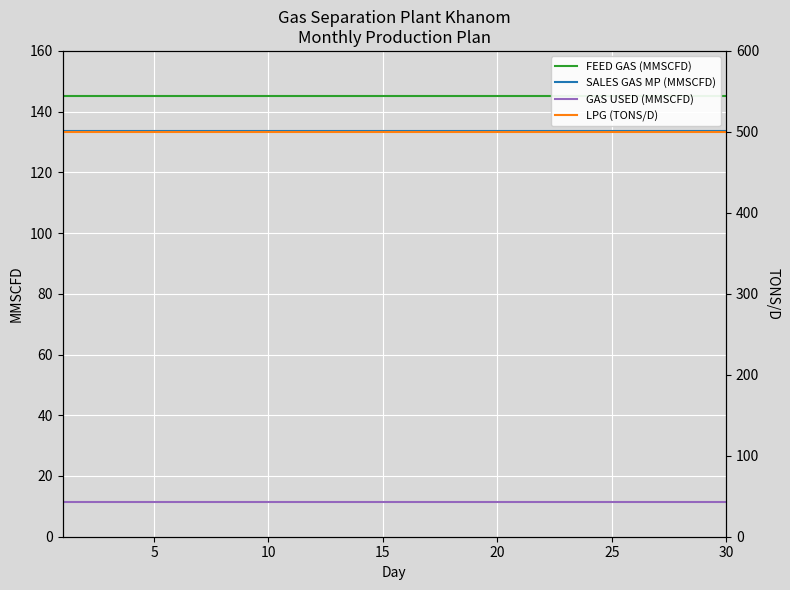

Is this an area chart (filled region under the line)?

No